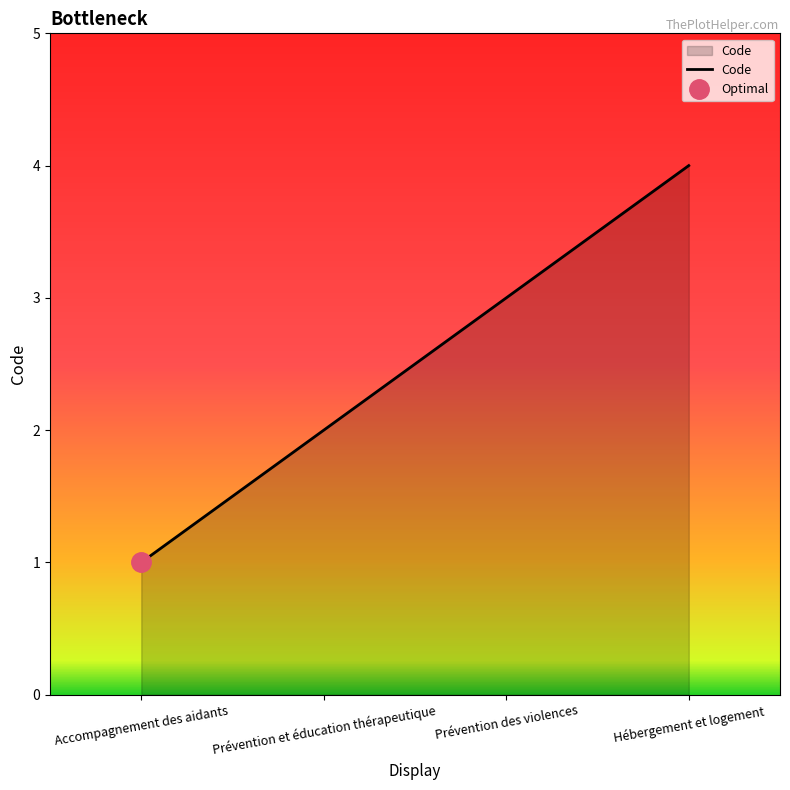

How many values are between 2 and 4?

3